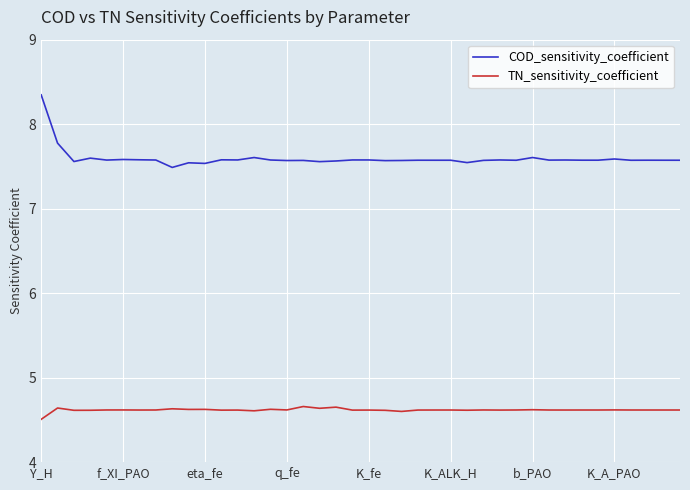

Does the chart have visible grid lines?

Yes